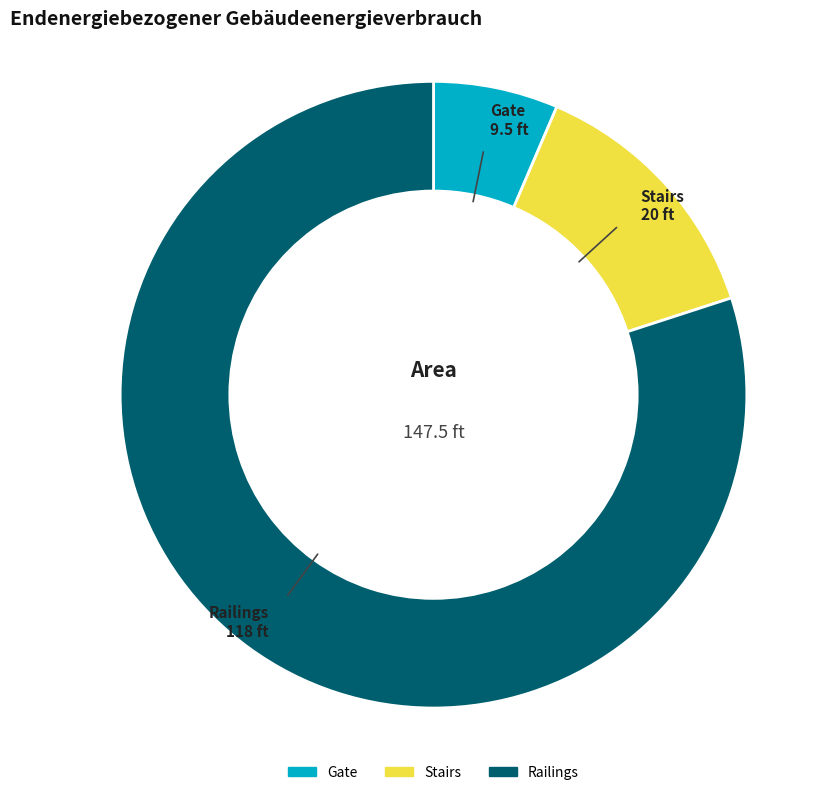

Is there a majority slice in this chart?

Yes